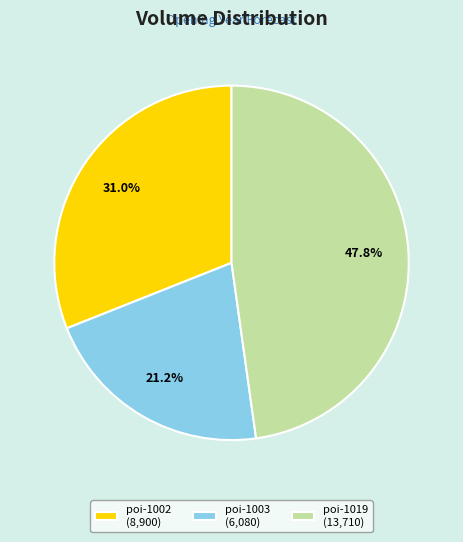

Does any single category account for the majority?

No